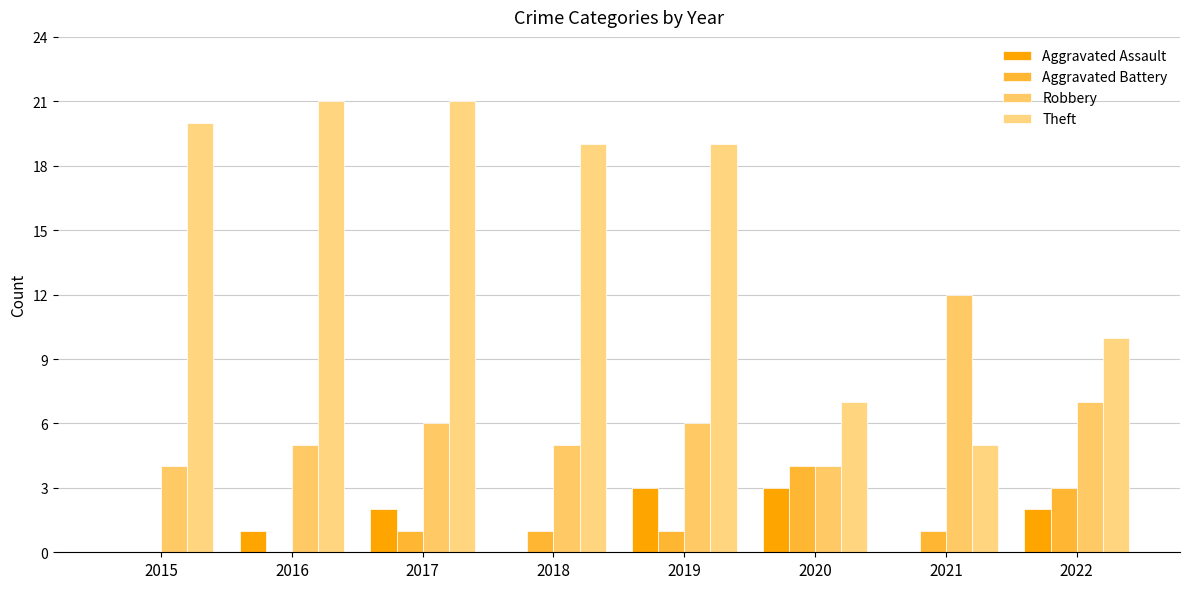

At 2019, list the series in order from smallest to largest.

Aggravated Battery, Aggravated Assault, Robbery, Theft